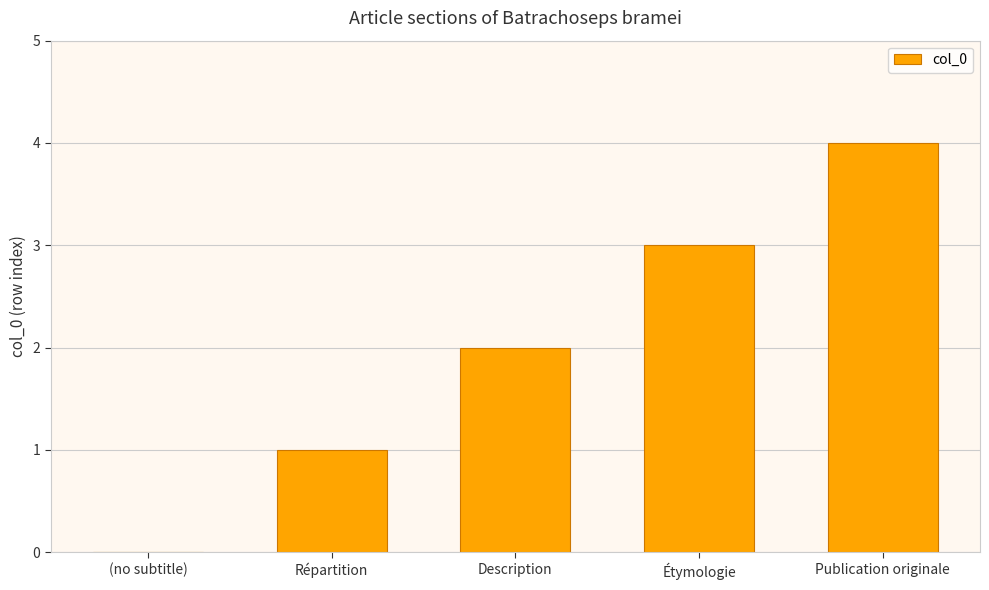

Is it true that the value at Étymologie is 5?

False